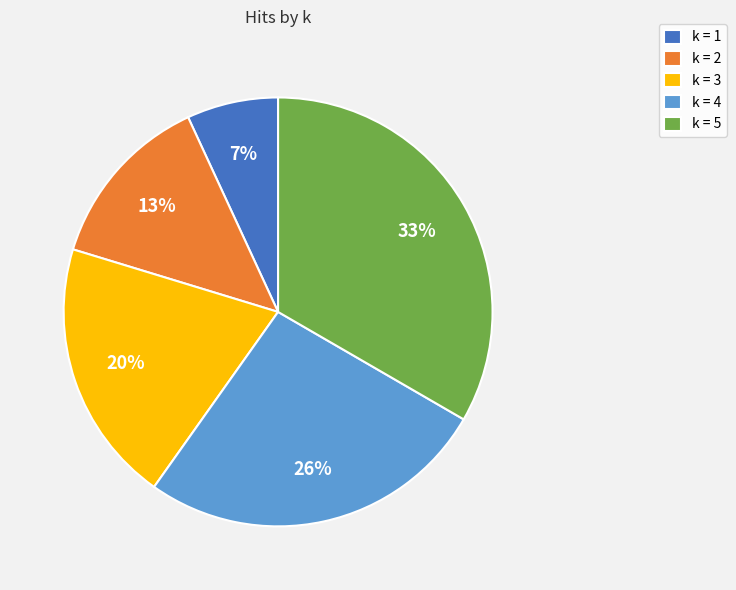

Which category has the smallest portion of the pie?

k = 1